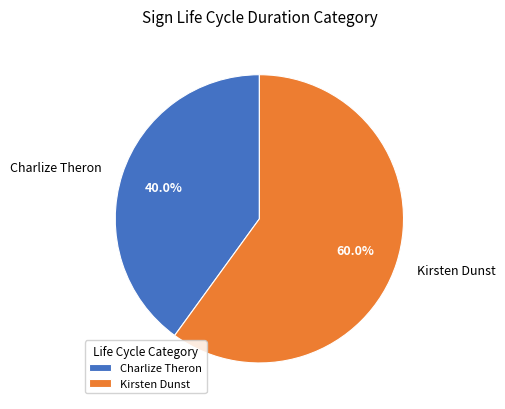

Count the number of slices in the pie.

2